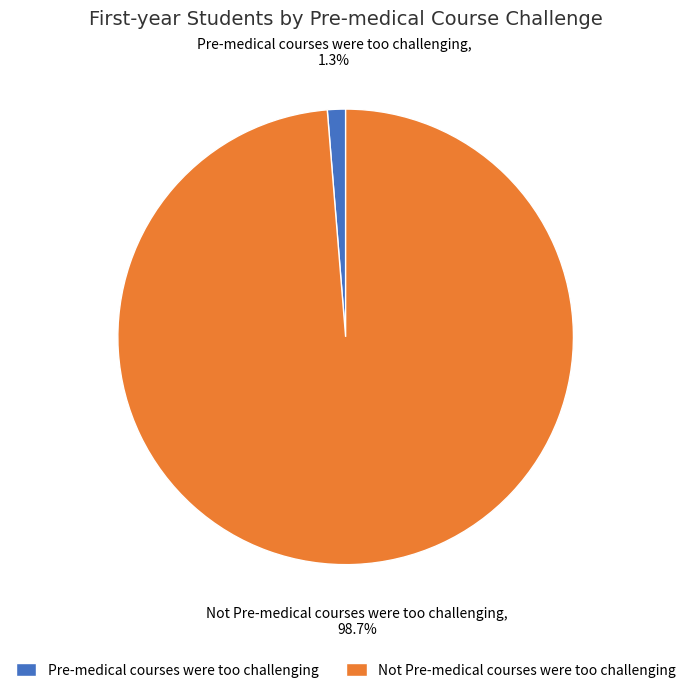

To the nearest percent, what is the average slice percentage?

50%